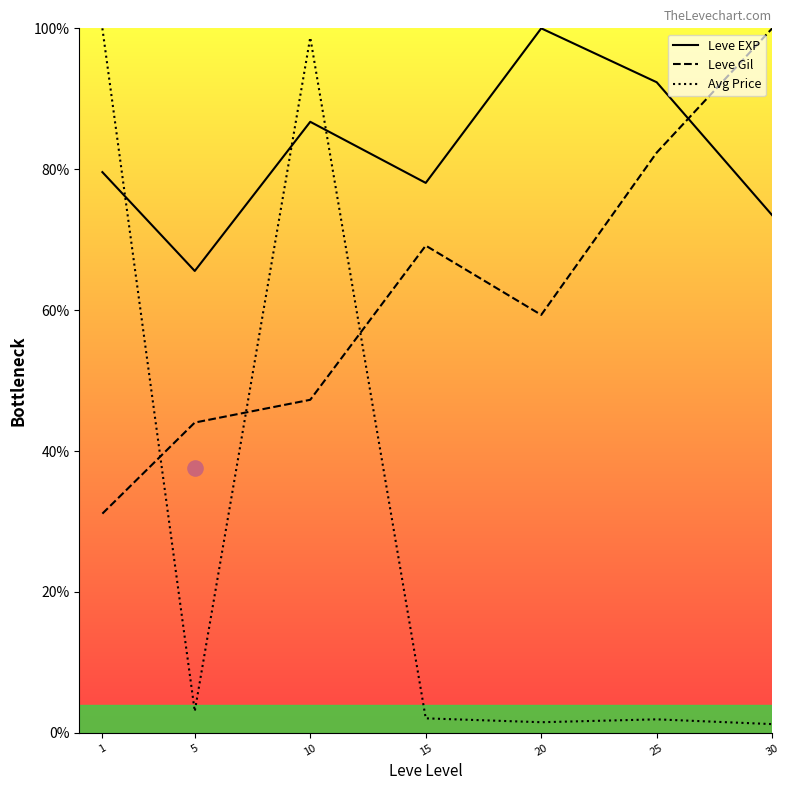

Is the value of Avg Price at 30 greater than the value of Leve EXP at 5?

No